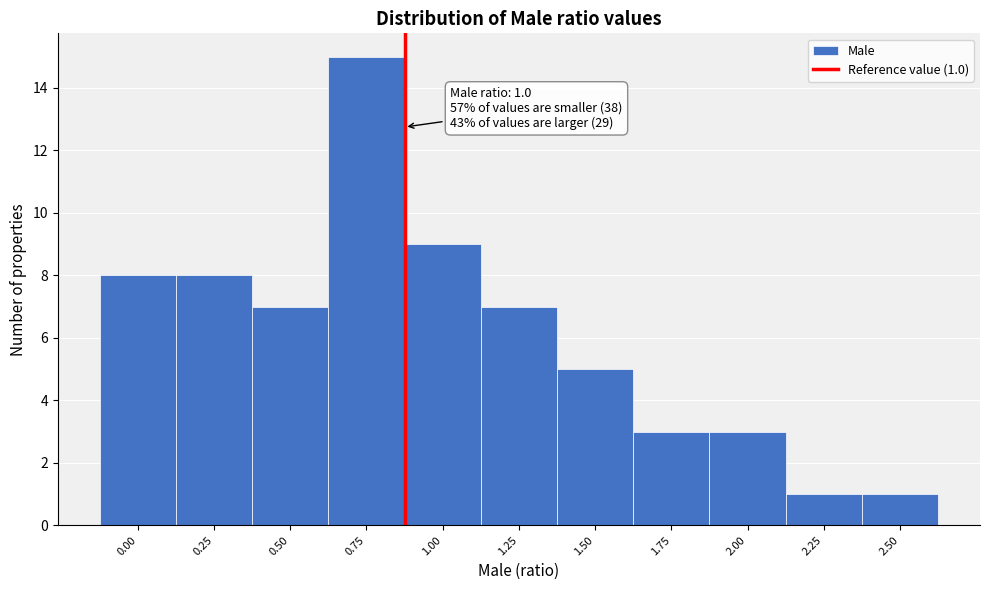

Reading left to right, list all the values displayed in this chart.

0.00=8	0.25=8	0.50=7	0.75=15	1.00=9	1.25=7	1.50=5	1.75=3	2.00=3	2.25=1	2.50=1